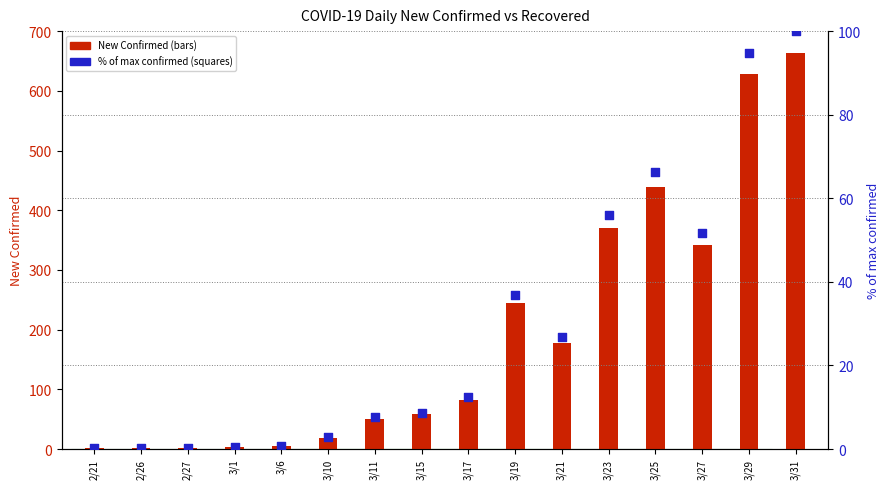

Which series contains the lowest Y value?

New Recovered (% of max)